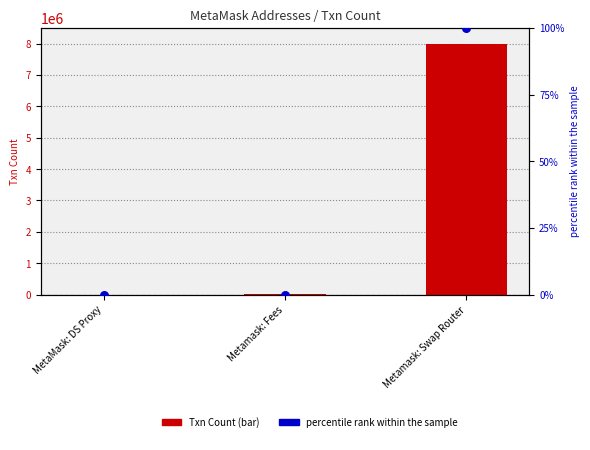

What are all the series names shown in the legend?

Txn Count, percentile rank within the sample